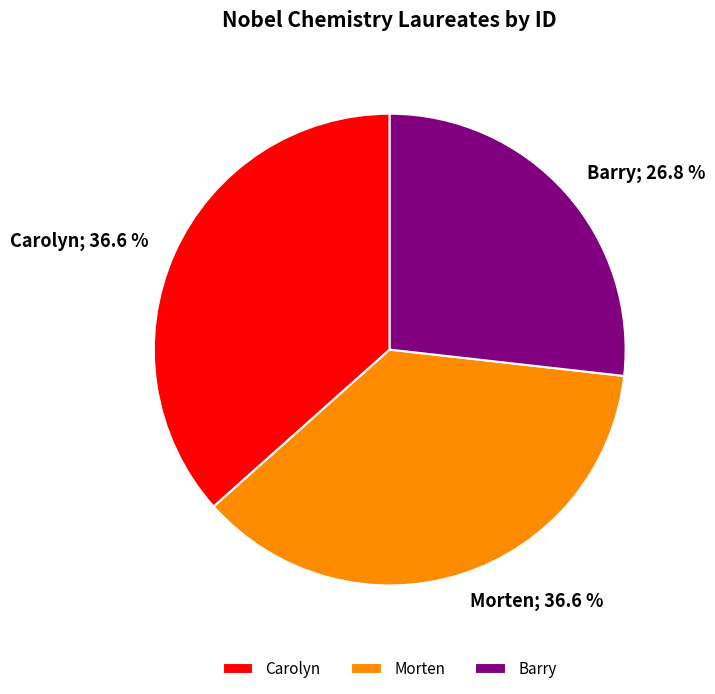

How many slices are in this pie chart?

3